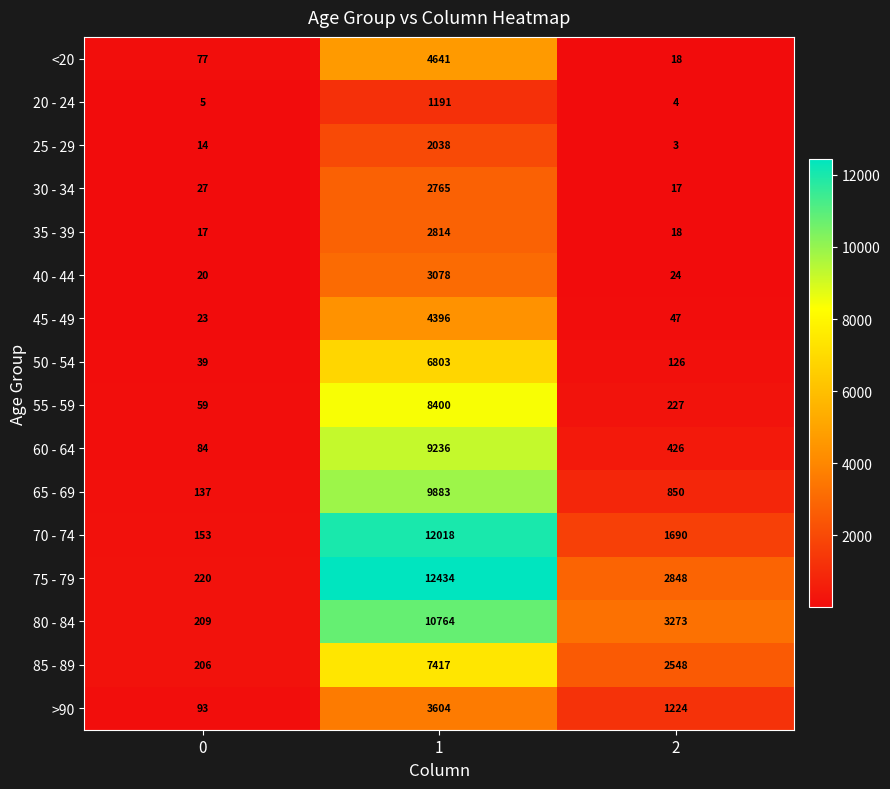

What is the approximate value of 55 - 59 at 2?

227